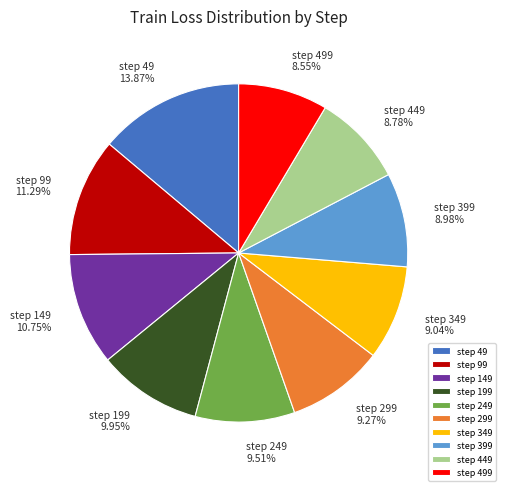

Does any single category account for the majority?

No